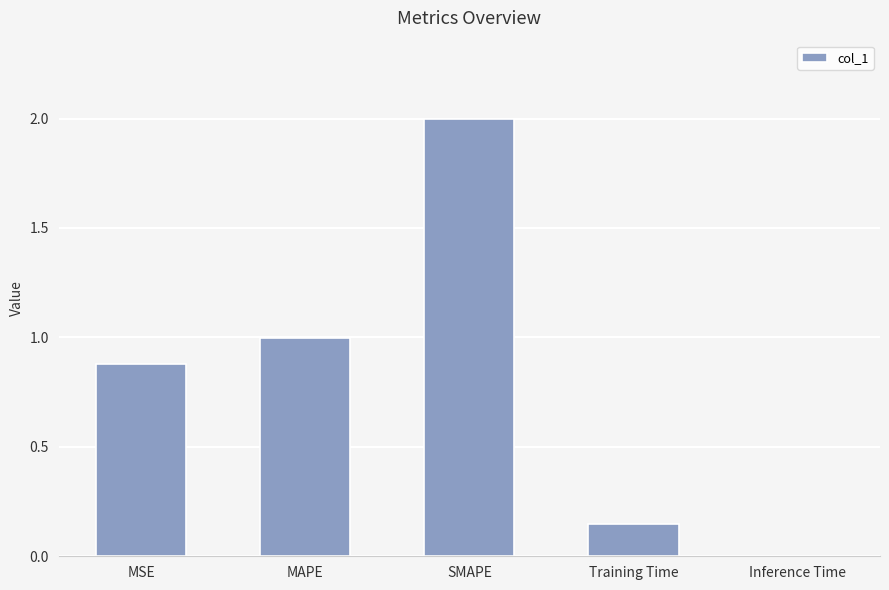

True or false: the data shows 0.5 at MSE.

False